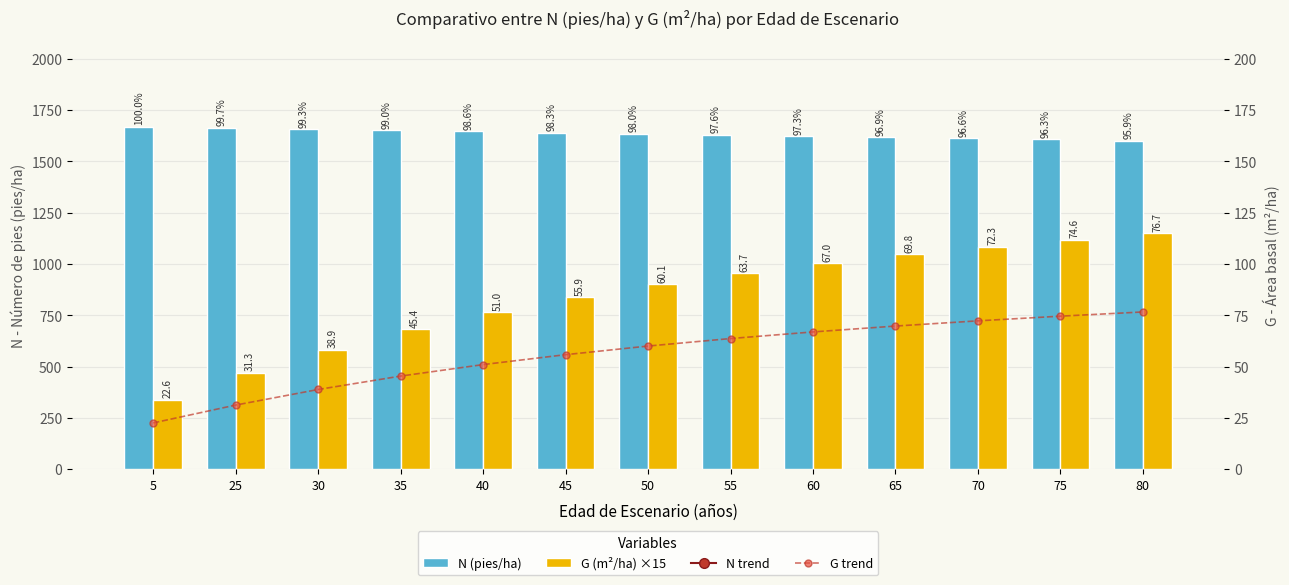

What is the sum of the N trend values at 70 and 65?

3231.1